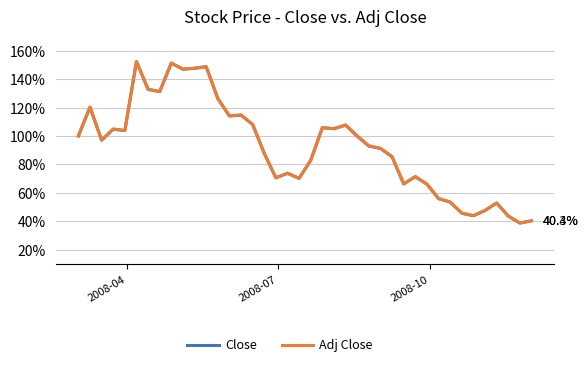

What is the minimum value shown in the chart?

38.8